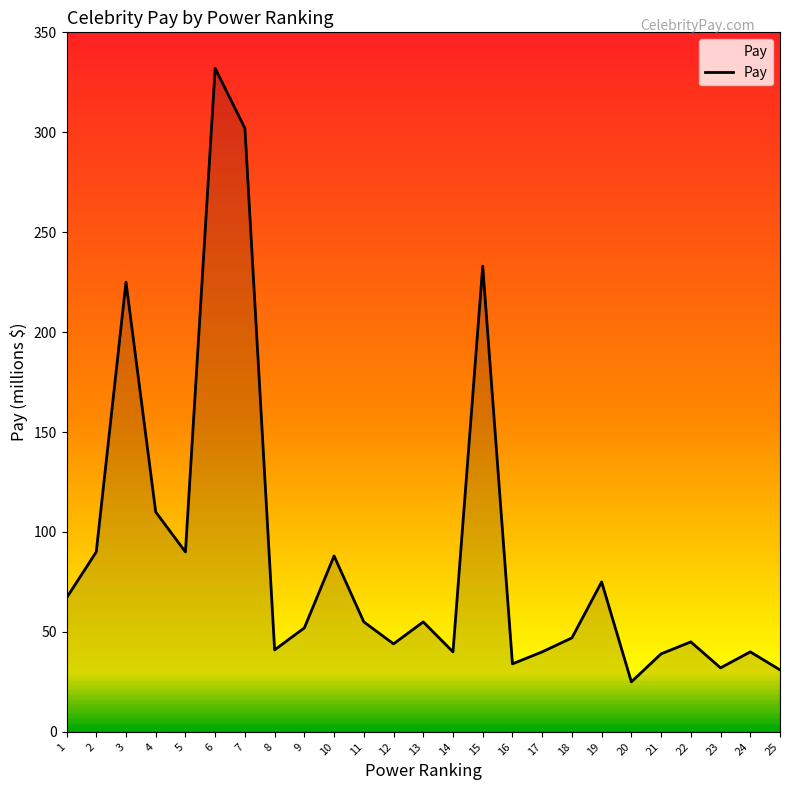

What is the maximum value shown in the chart?

332